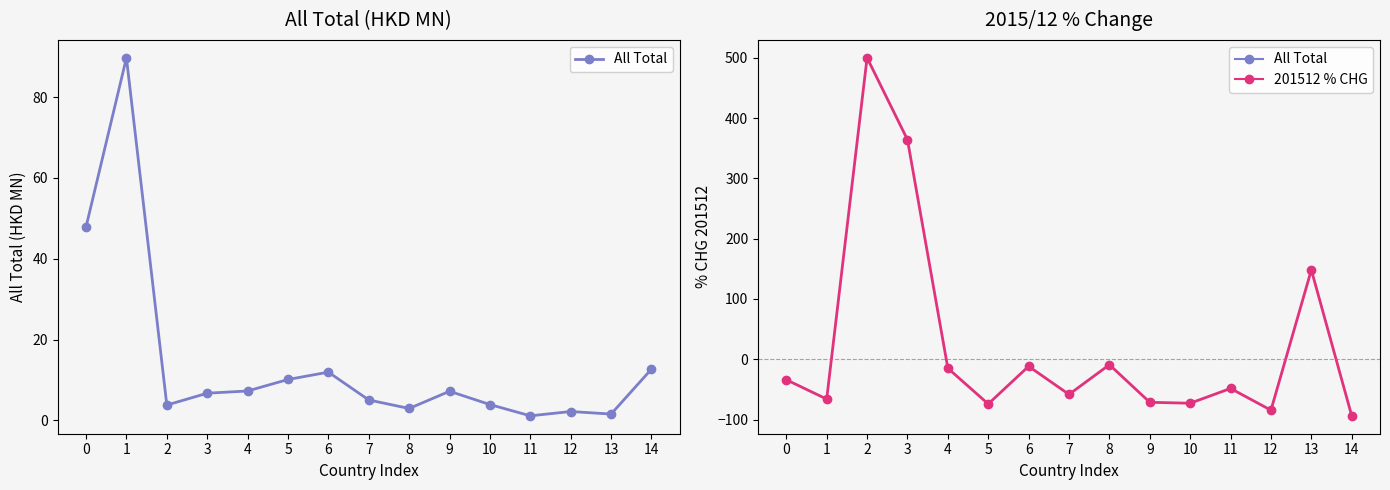

What is the difference between the 201512 % CHG values at 5 and 6?

62.5